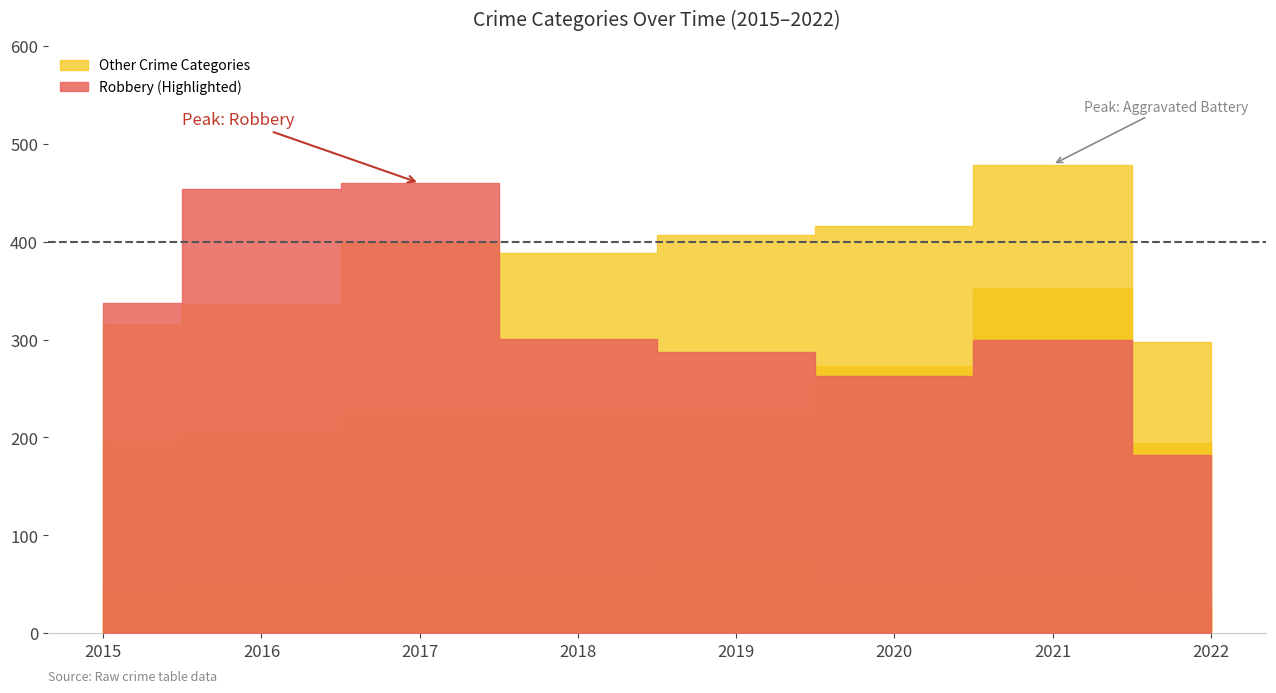

After their last crossing, which series has the higher values: Aggravated Battery or Robbery?

Aggravated Battery